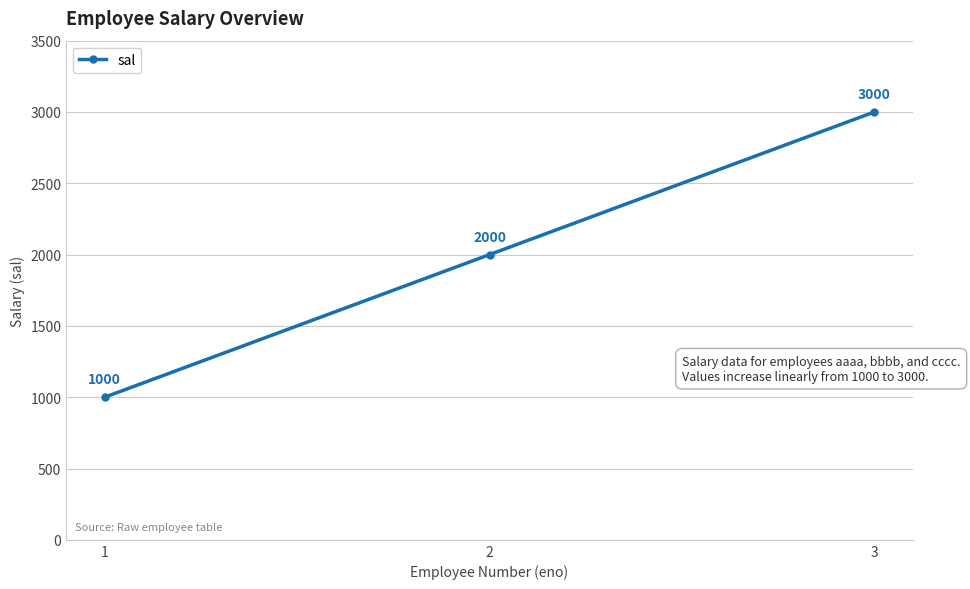

What is the difference between the values at 1 and 2?

1000